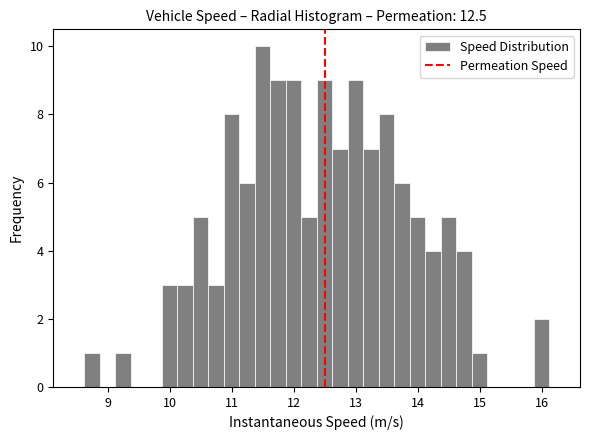

Read against the x-axis, roughly where is the centre of the tallest bar?

11.5